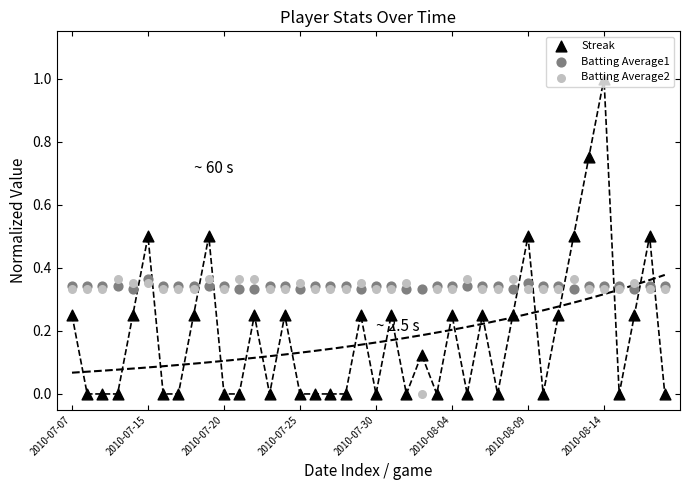

What are all the series names shown in the legend?

Streak, Batting Average1, Batting Average2